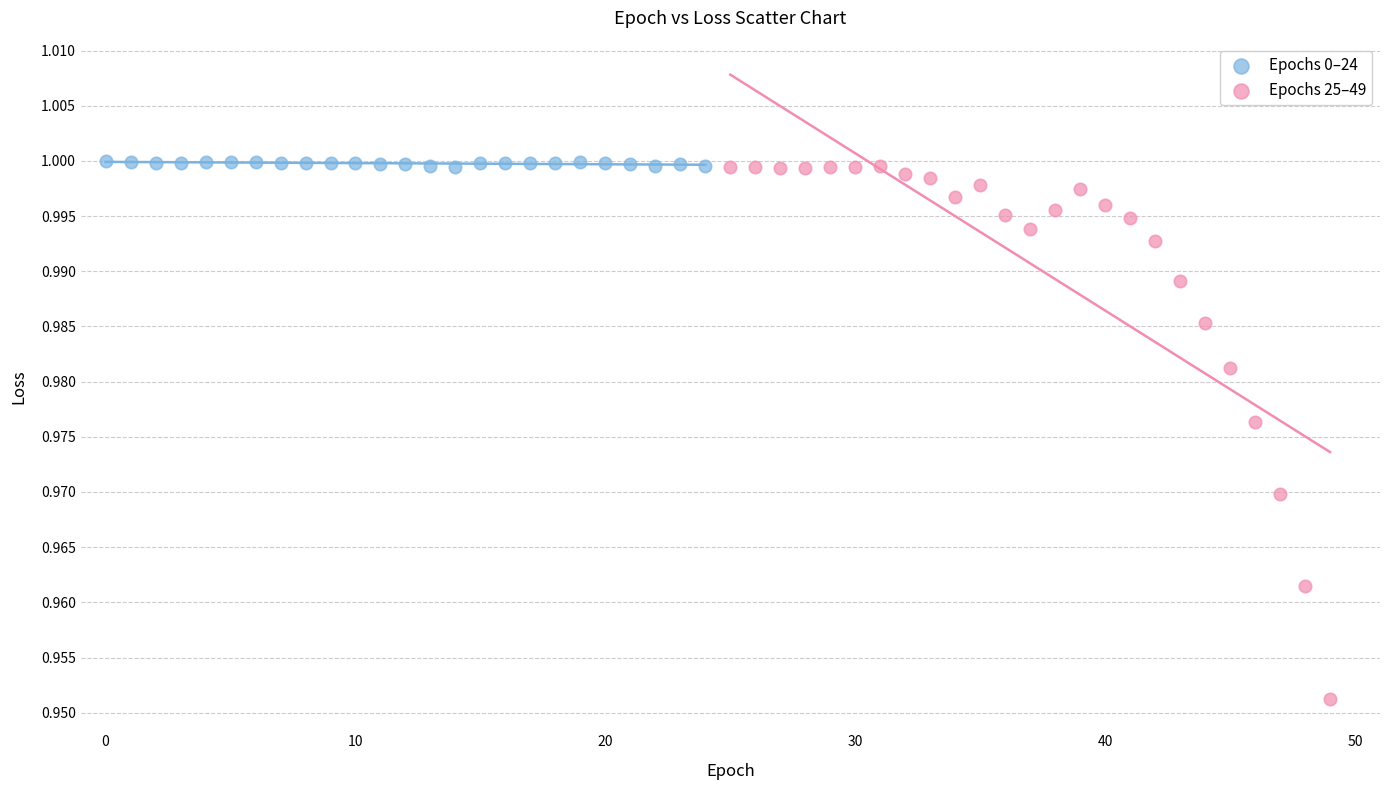

Which series has the widest spread of Y values?

Epochs 25–49